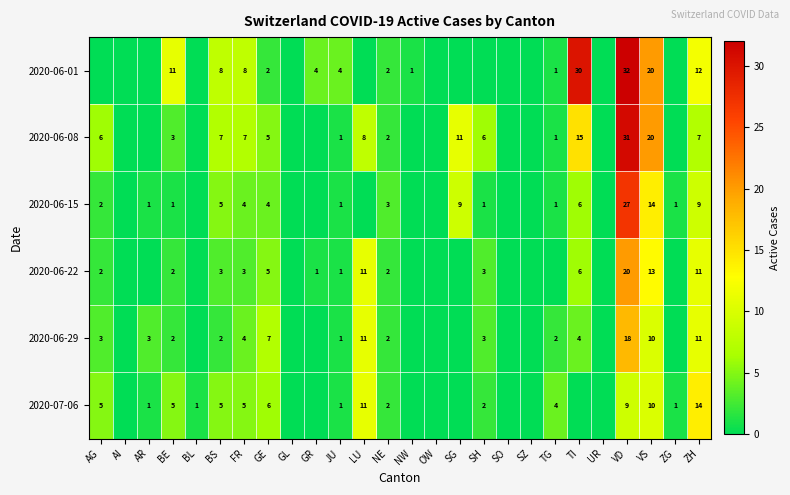

What is the spread (max minus min) of values at BE?

10